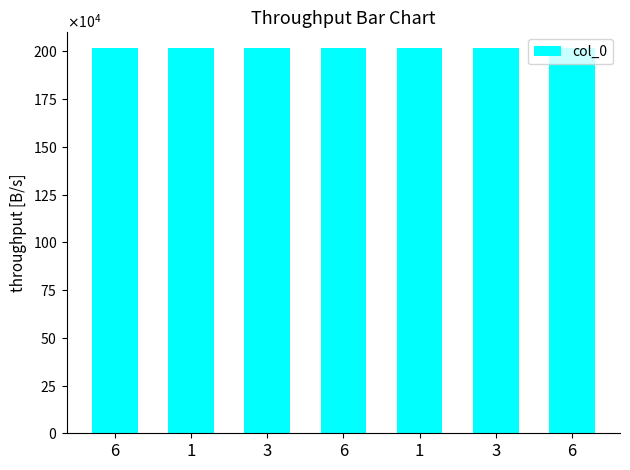

What is the difference between the values at 1 and 1?

3